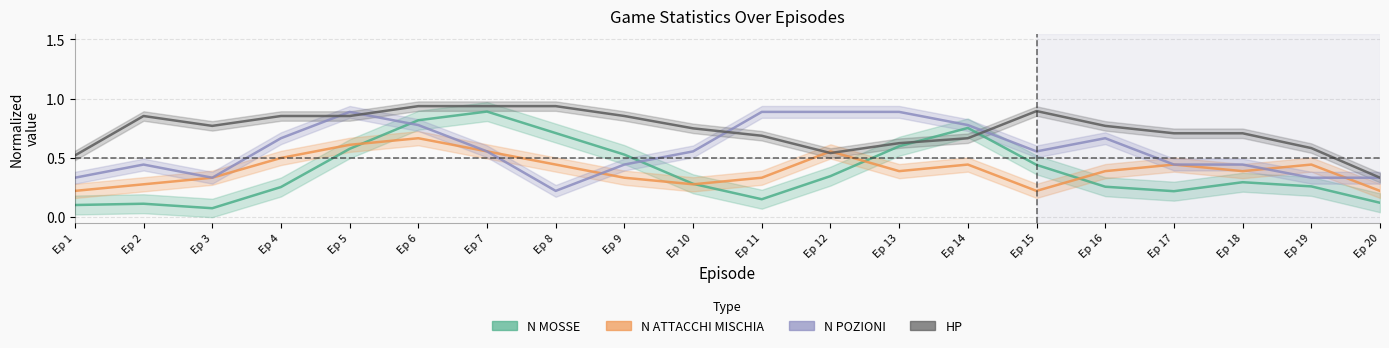

List the series in order of their peak value, lowest first.

N ATTACCHI MISCHIA, N POZIONI, N MOSSE, HP